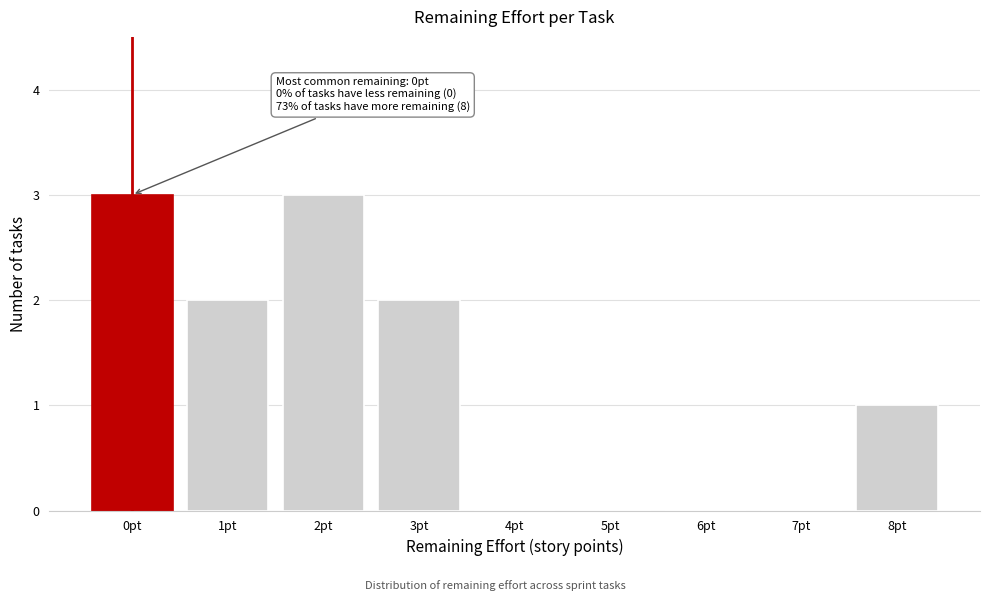

Reading left to right, what are all the values shown in this chart?

0pt=3	1pt=2	2pt=3	3pt=2	4pt=0	5pt=0	6pt=0	7pt=0	8pt=1